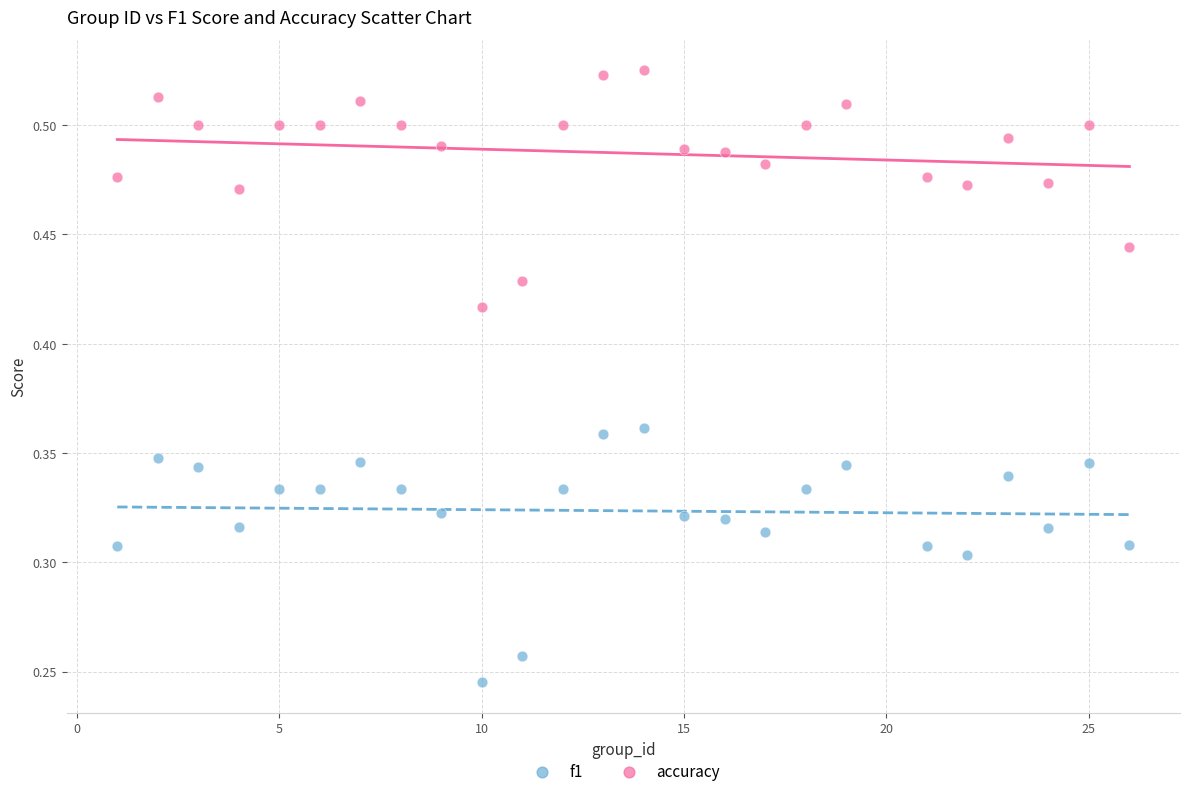

Which series has the widest spread of Y values?

f1